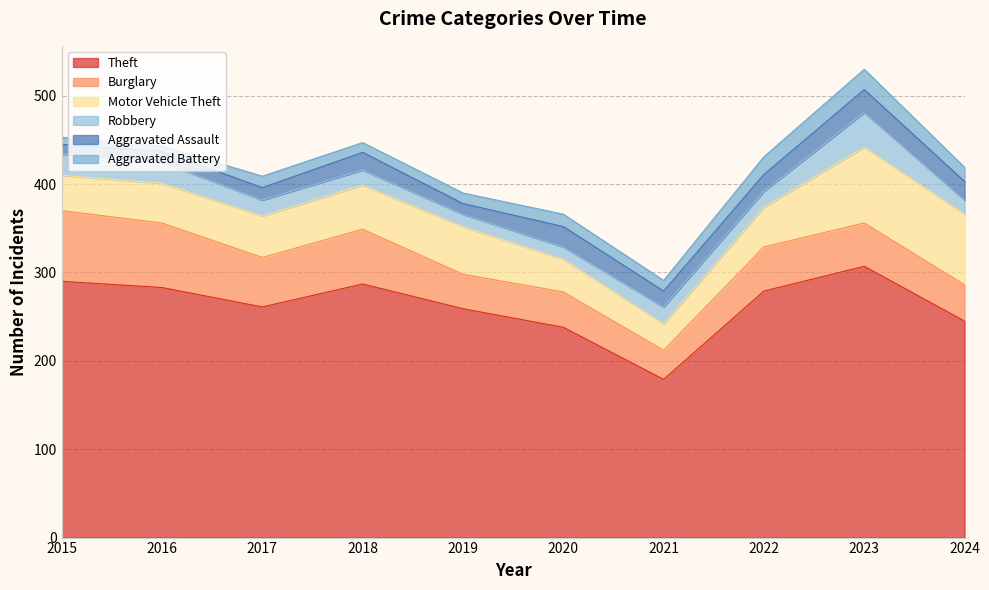

At which label does Theft reach its peak?

2023